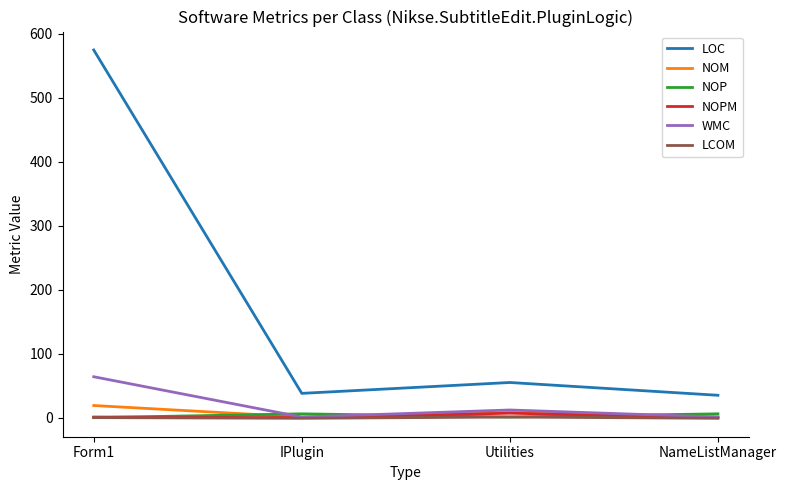

Is the value of LOC at Form1 greater than the value of NOP at IPlugin?

Yes